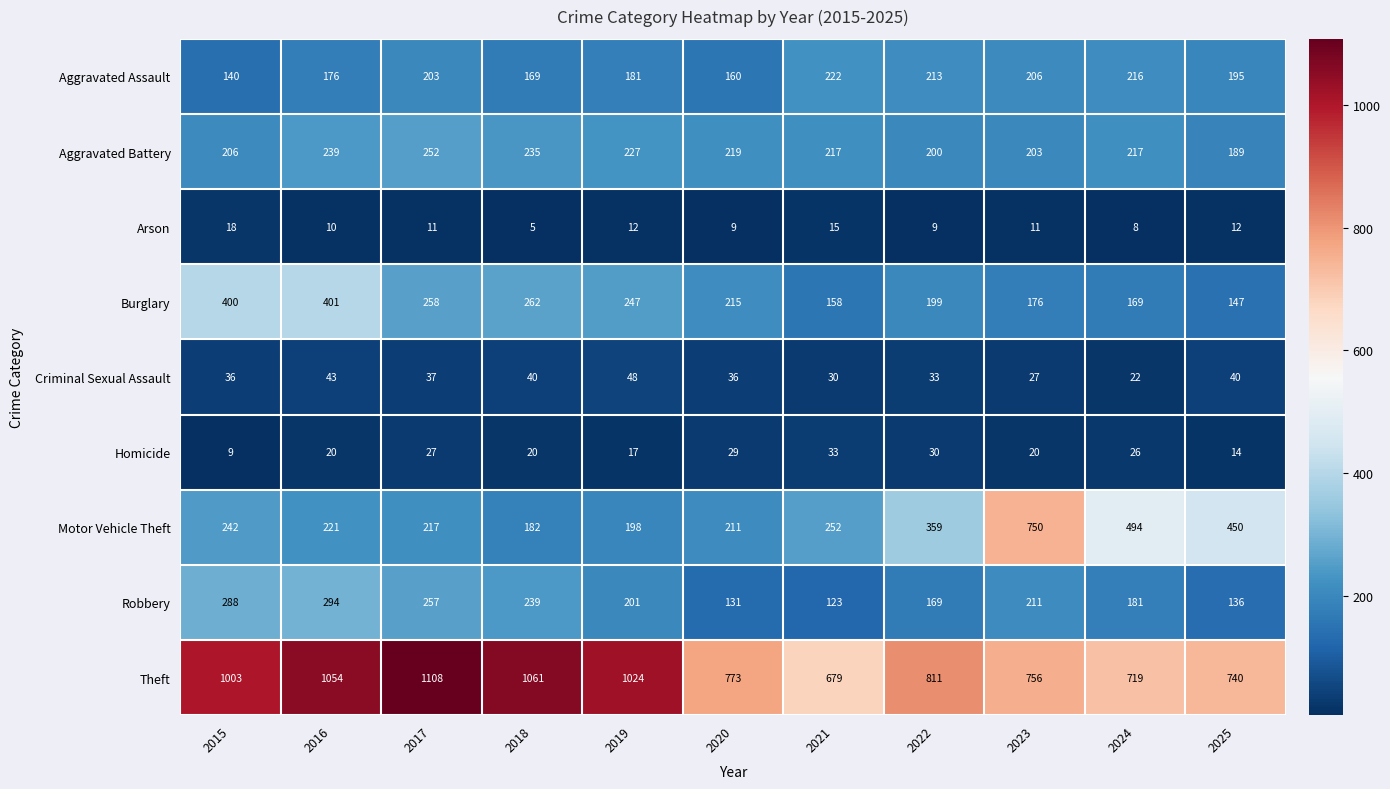

What is the greatest value displayed?

1108